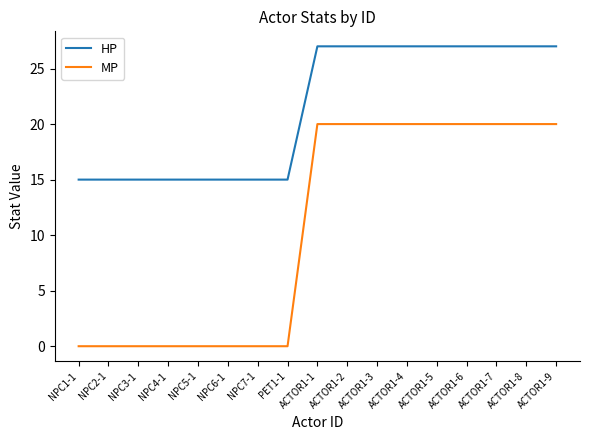

What is the highest value of the MP series?

20